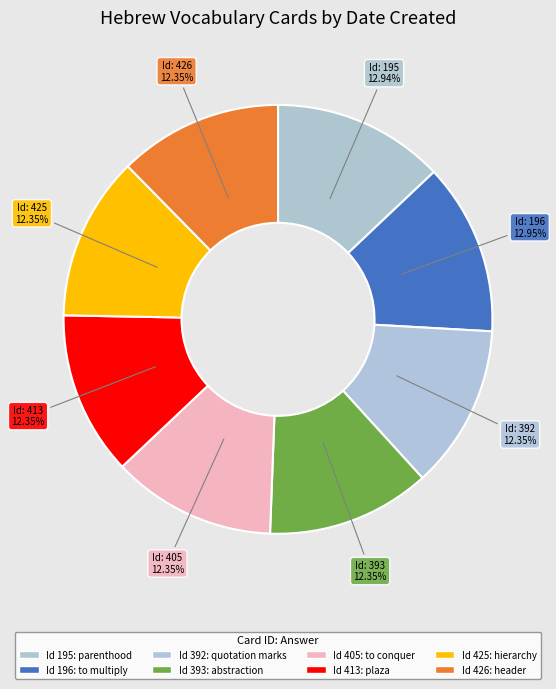

Count the number of slices in the pie.

8